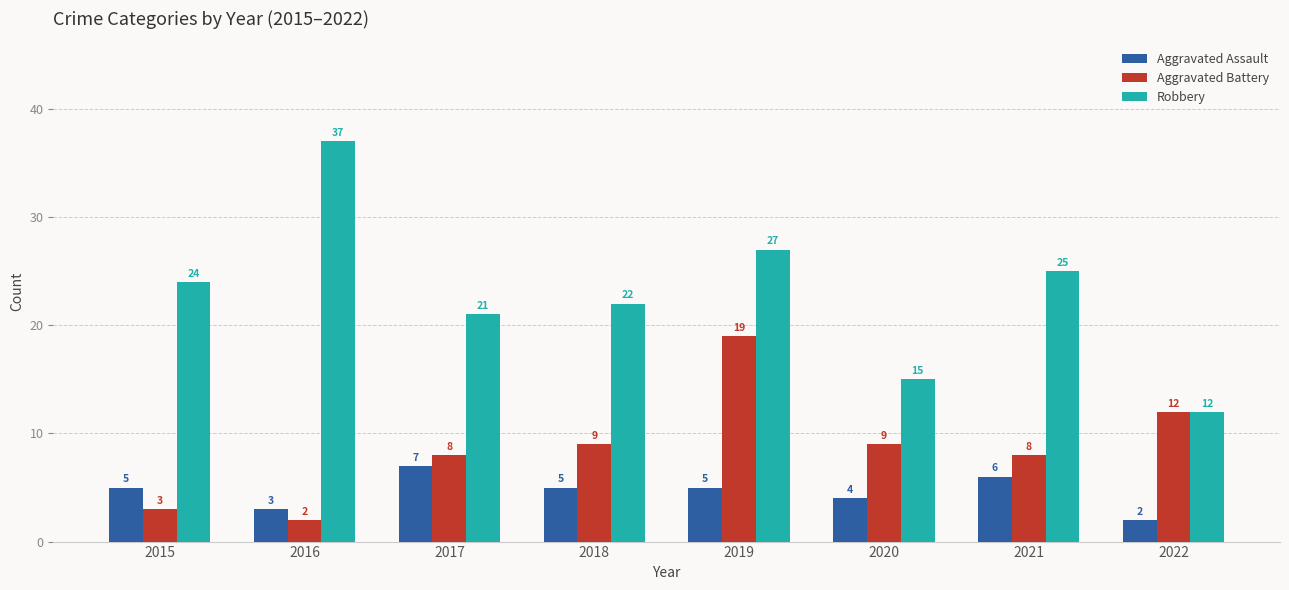

Does the chart contain any negative values?

No